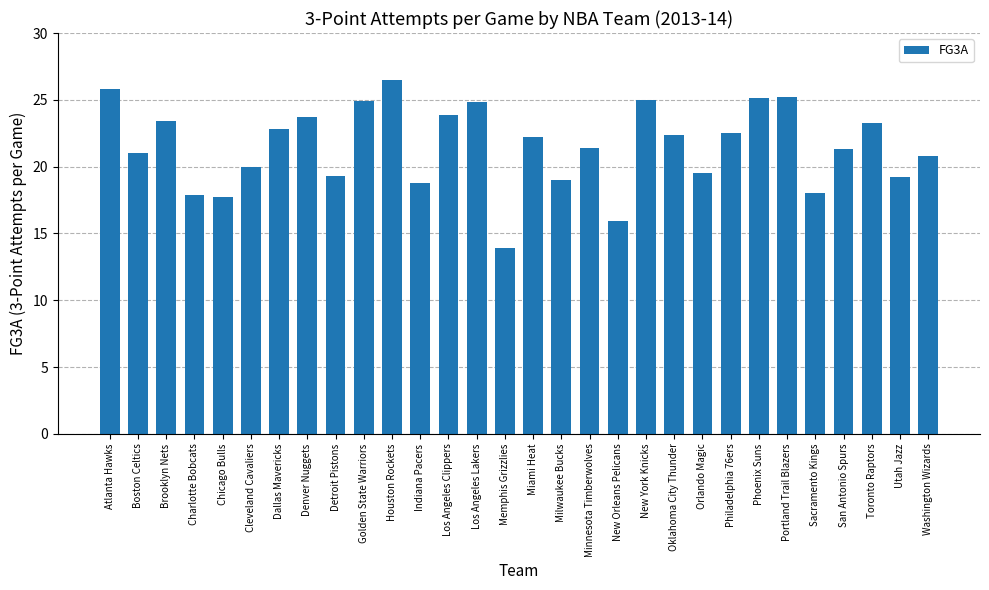

Approximately how many times larger is the value at Dallas Mavericks compared to New York Knicks?

0.9